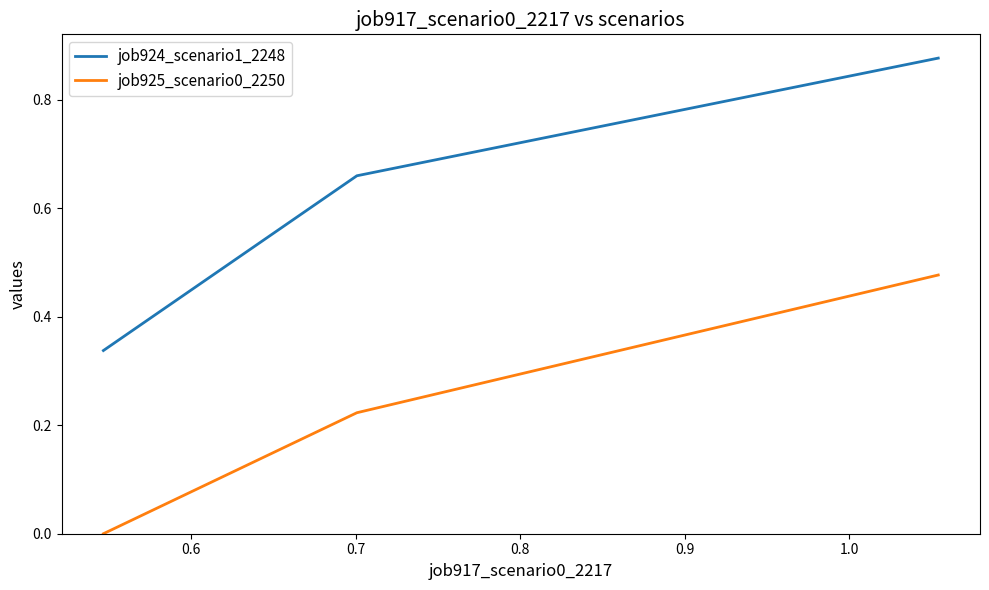

What is the average value of the job924_scenario1_2248 series?

0.6